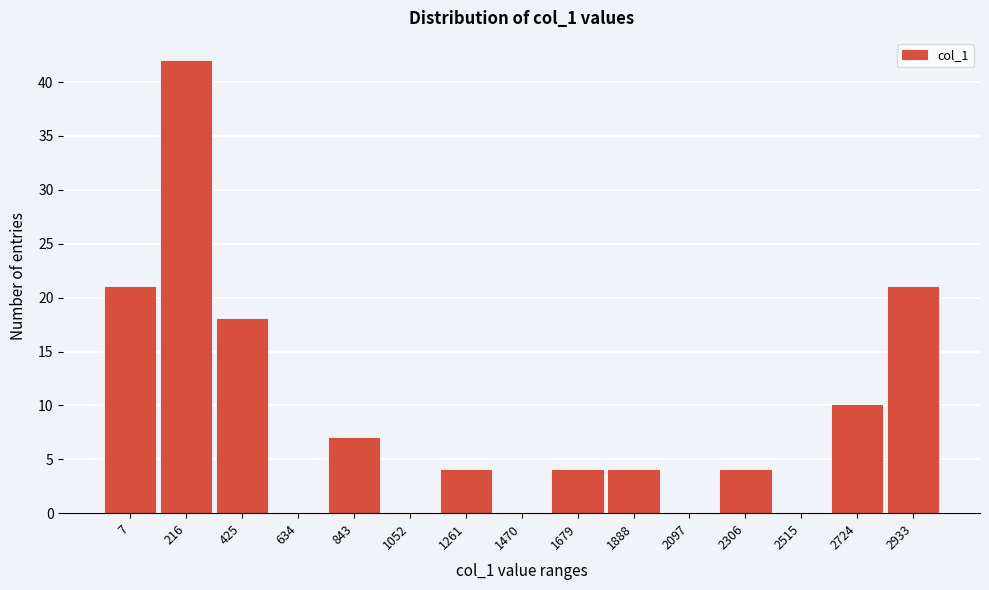

Reading left to right, extract all data points from this chart.

7=21	216=42	425=18	634=0	843=7	1052=0	1261=4	1470=0	1679=4	1888=4	2097=0	2306=4	2515=0	2724=10	2933=21